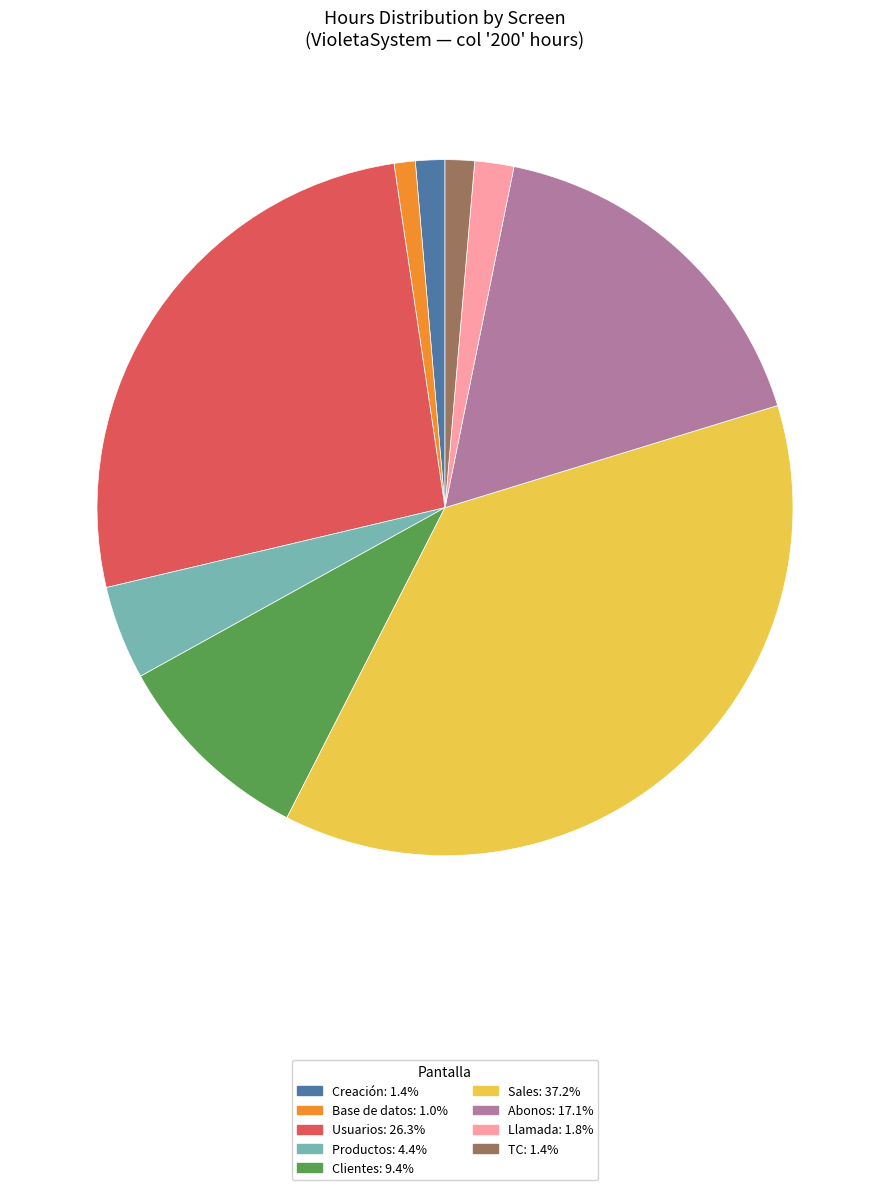

Is the sum of Usuarios and Sales greater than half?

Yes